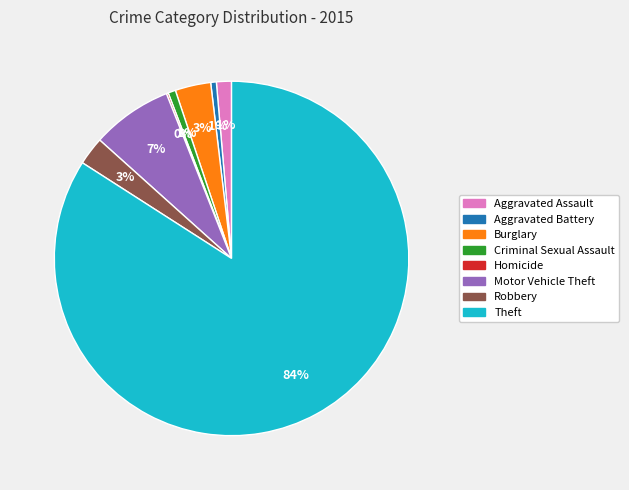

Is it true that Aggravated Battery is 1% of the pie?

True